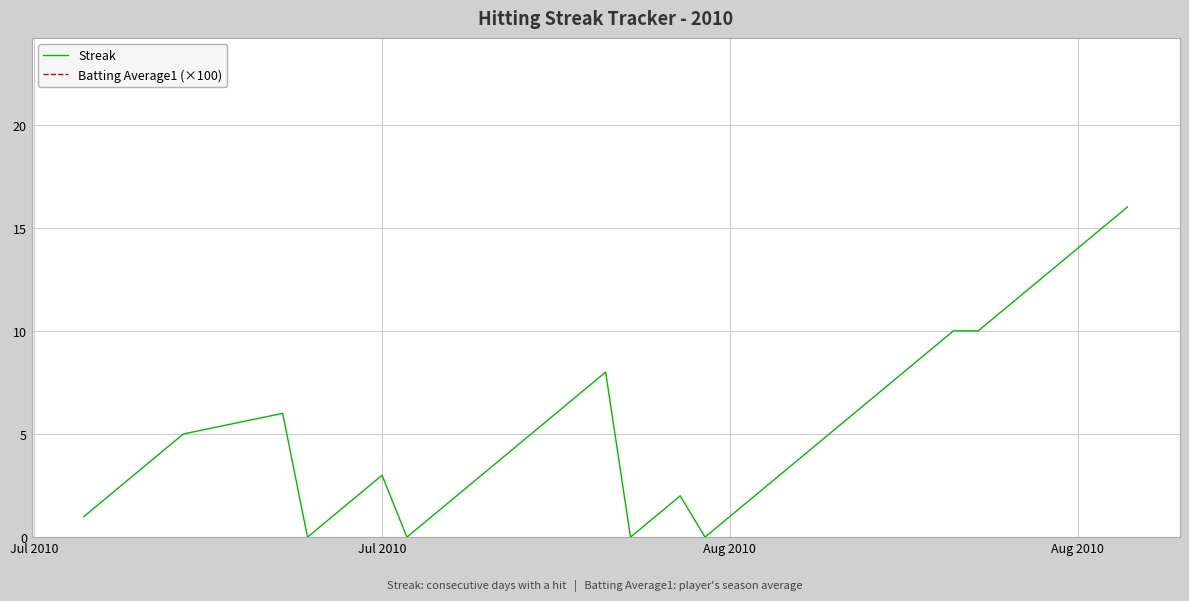

What is the greatest value displayed?

30.5